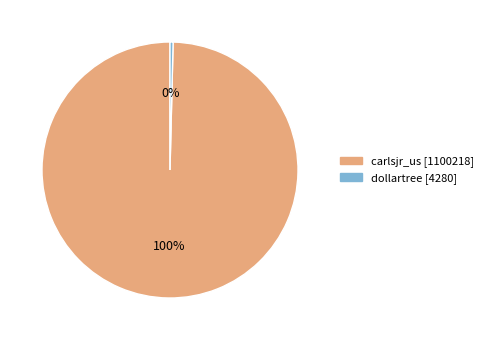

Is the sum of dollartree [4280] and carlsjr_us [1100218] greater than half?

Yes